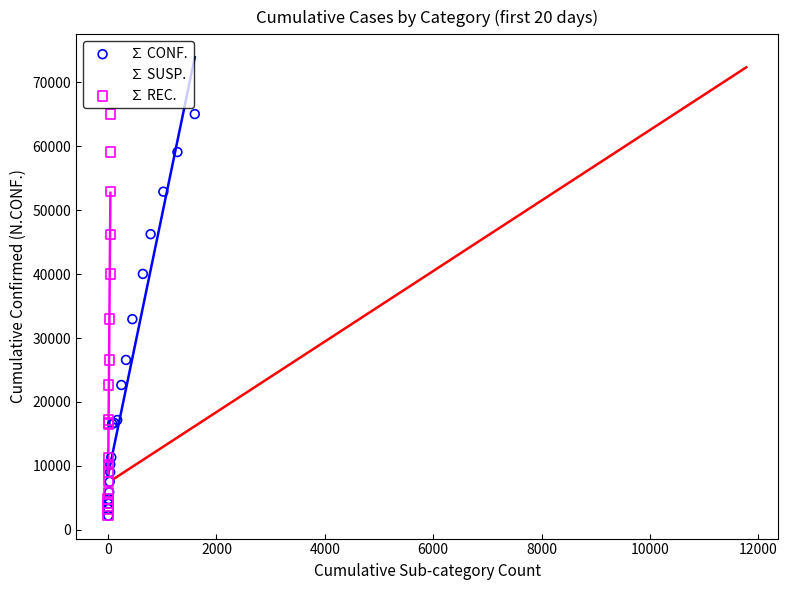

What are all the series names shown in the legend?

∑ CONF., ∑ SUSP., ∑ REC.